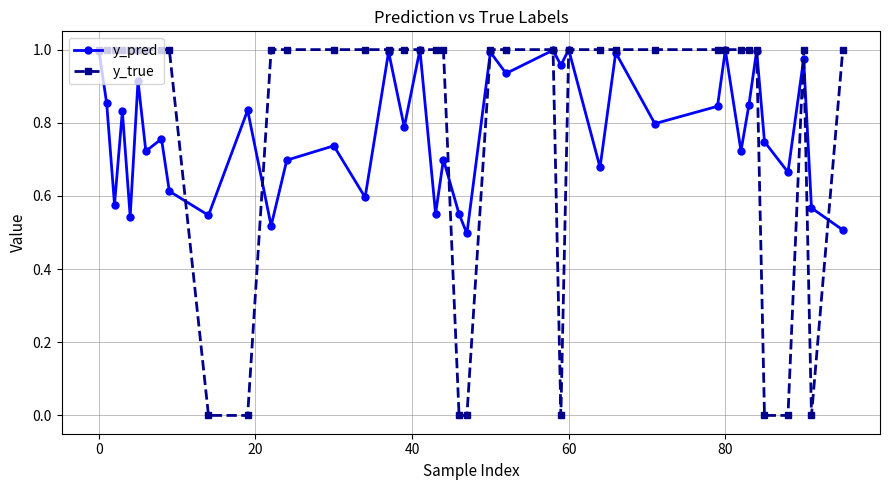

At how many categories does at least one series exceed 0?

40